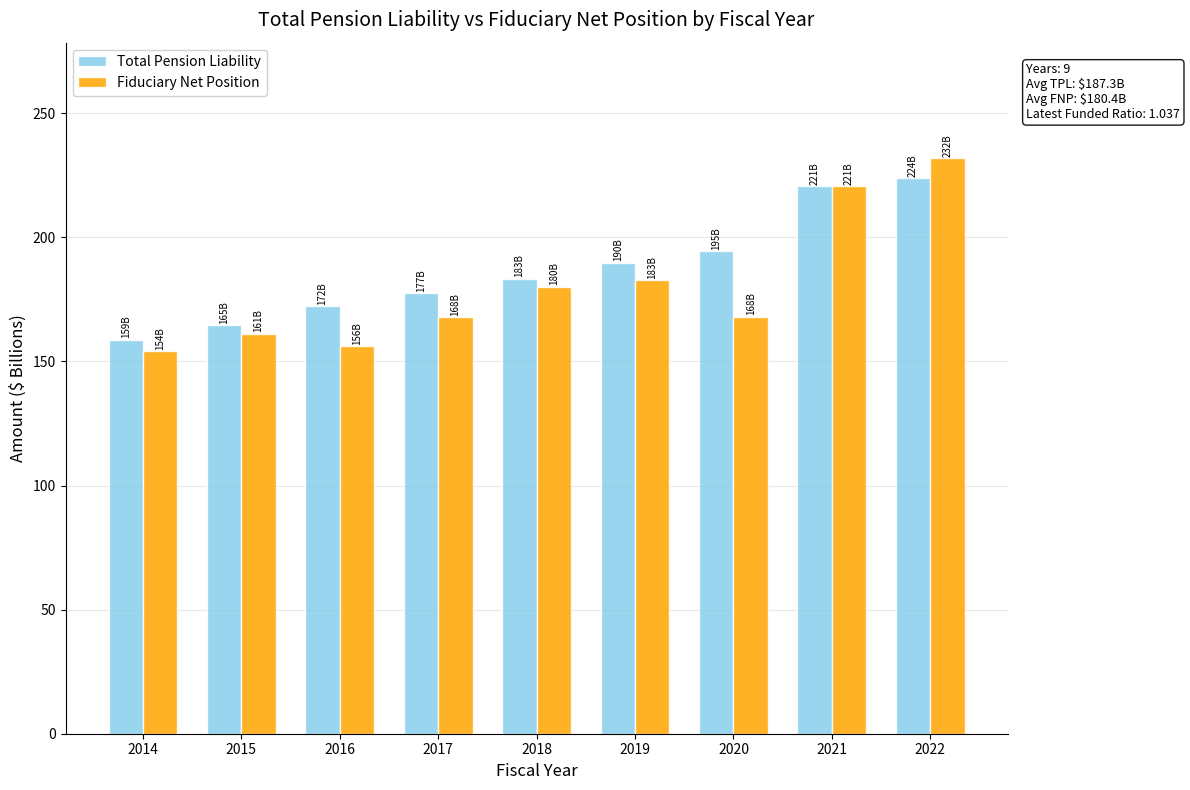

What is the spread (max minus min) of values at 2022?

8.2